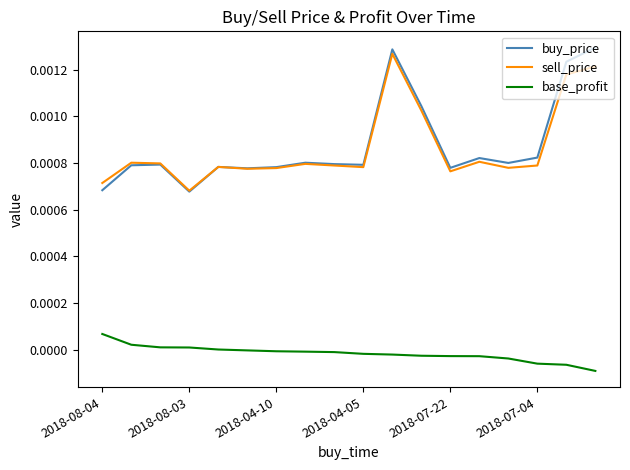

Which series has the largest total across all categories?

buy_price